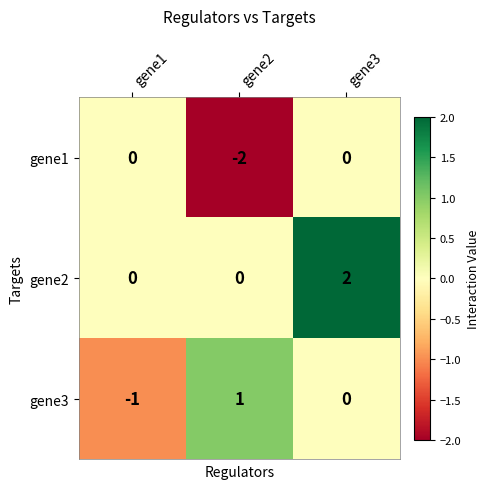

Which series has the largest total across all categories?

gene2